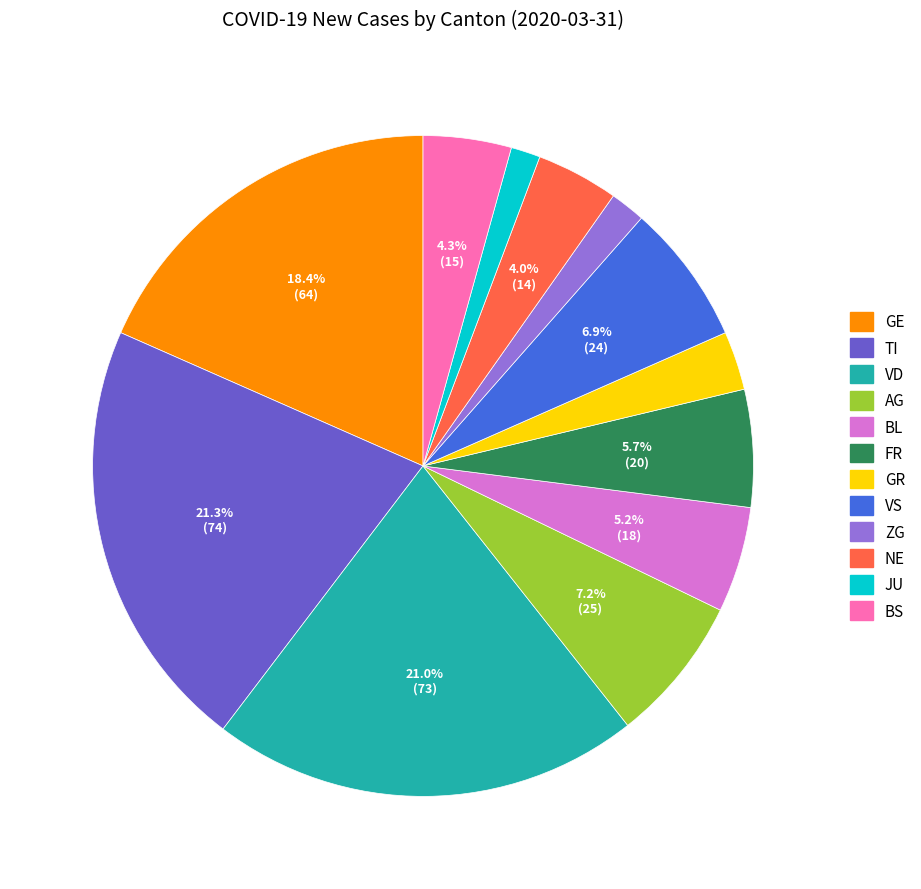

Does any single category account for the majority?

No